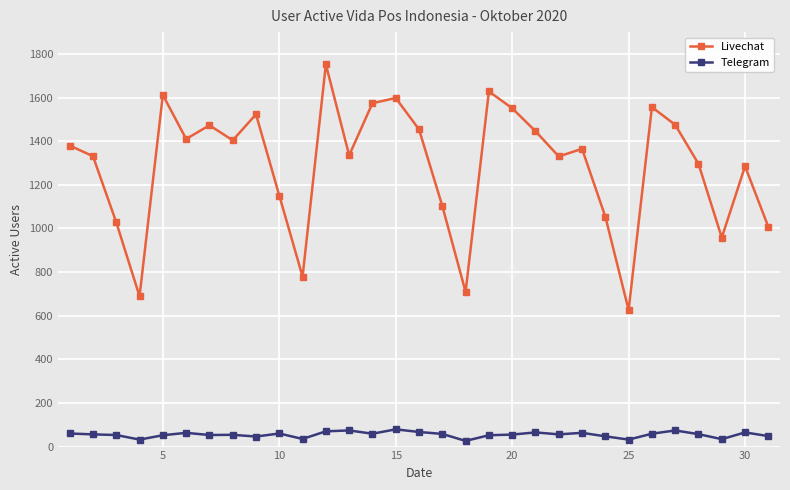

True or false: Telegram has more than 0 points higher than both neighbors.

True